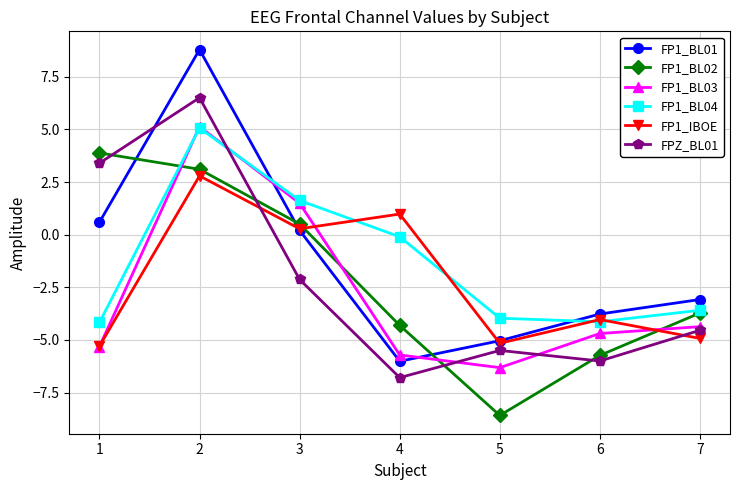

Between which two adjacent categories do FP1_BL01 and FP1_BL02 first intersect?

1 and 2